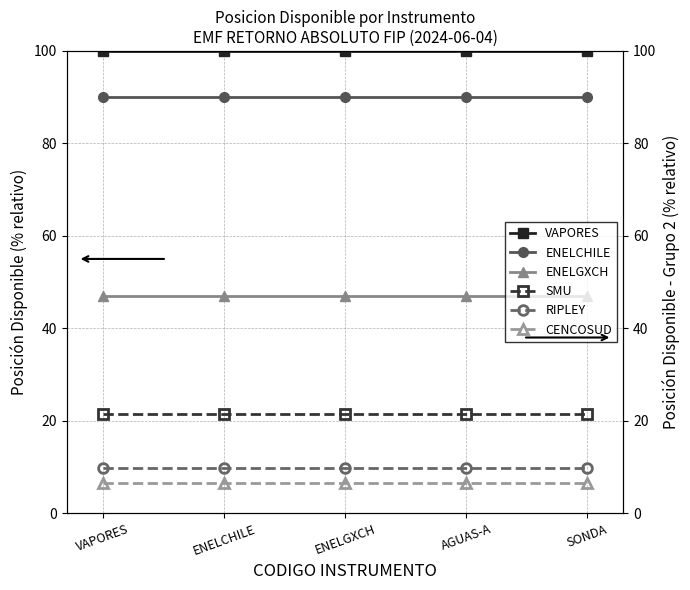

Between ENELCHILE and ENELGXCH, which is larger?

ENELCHILE